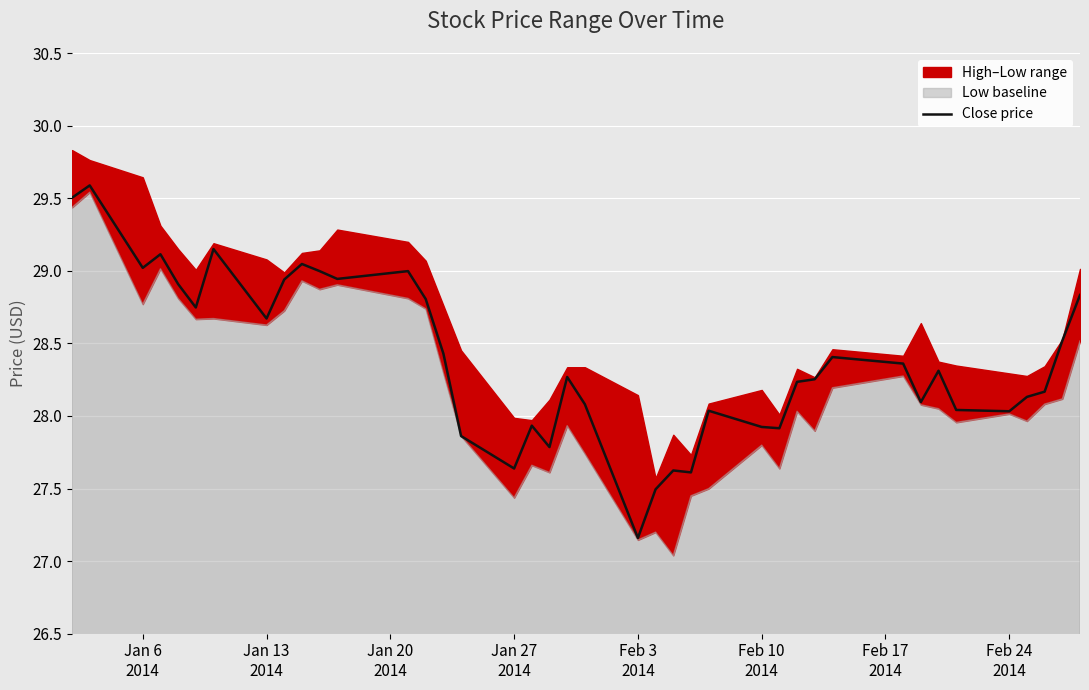

How many values are below 28?

10